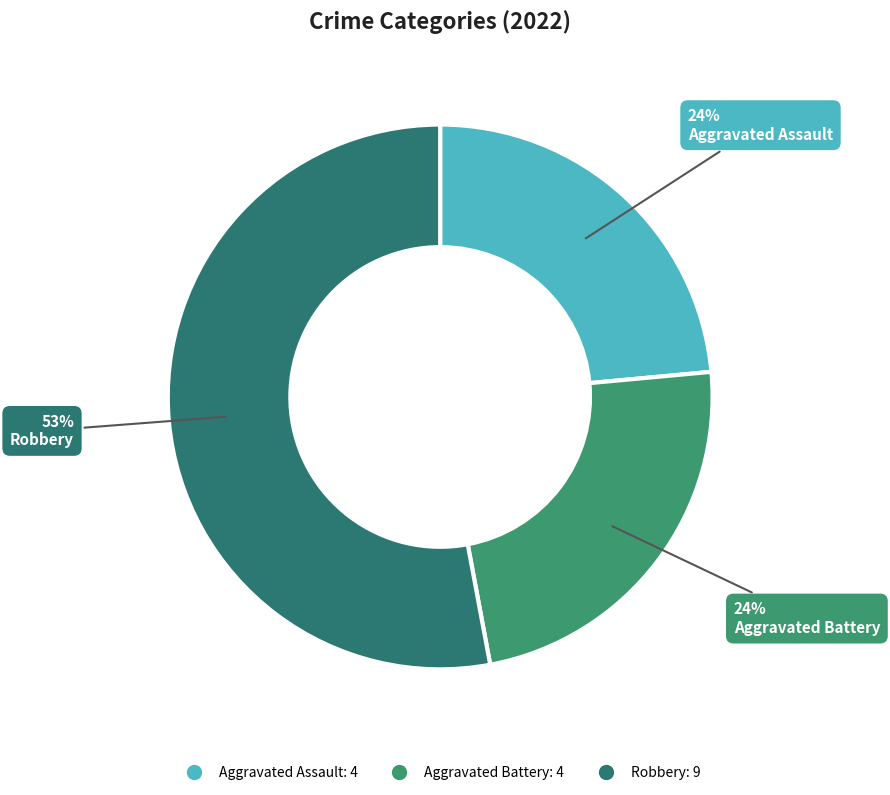

Which category accounts for the majority?

Robbery